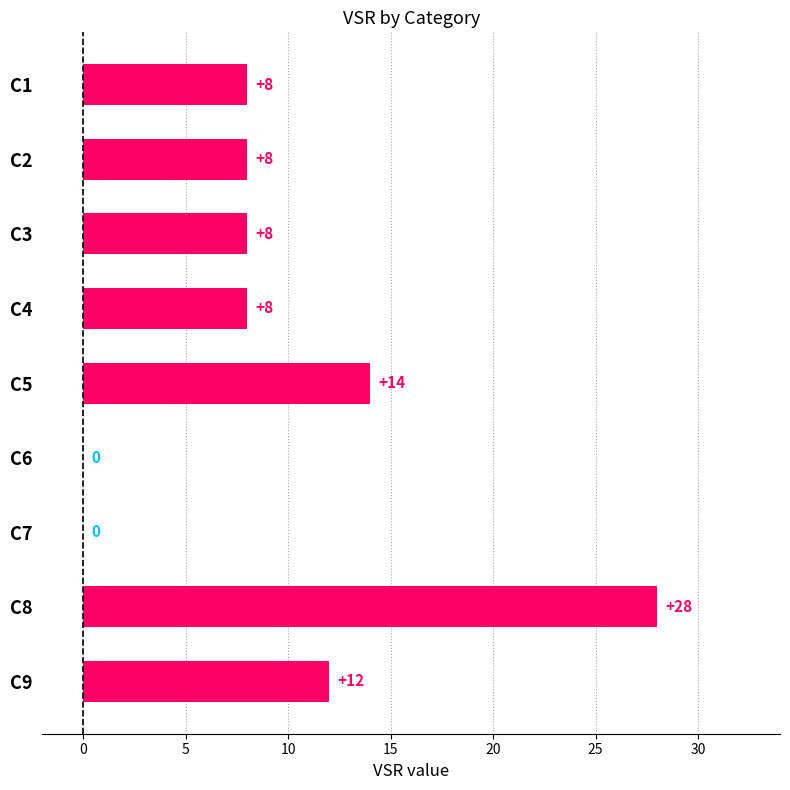

What is the average value?

10